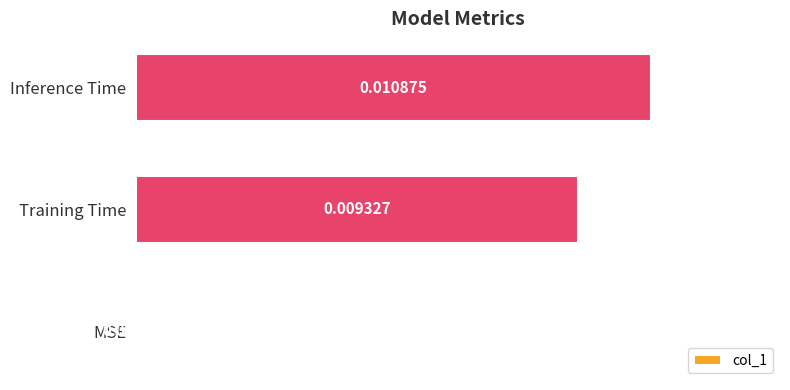

How many values are between 0 and 1?

3